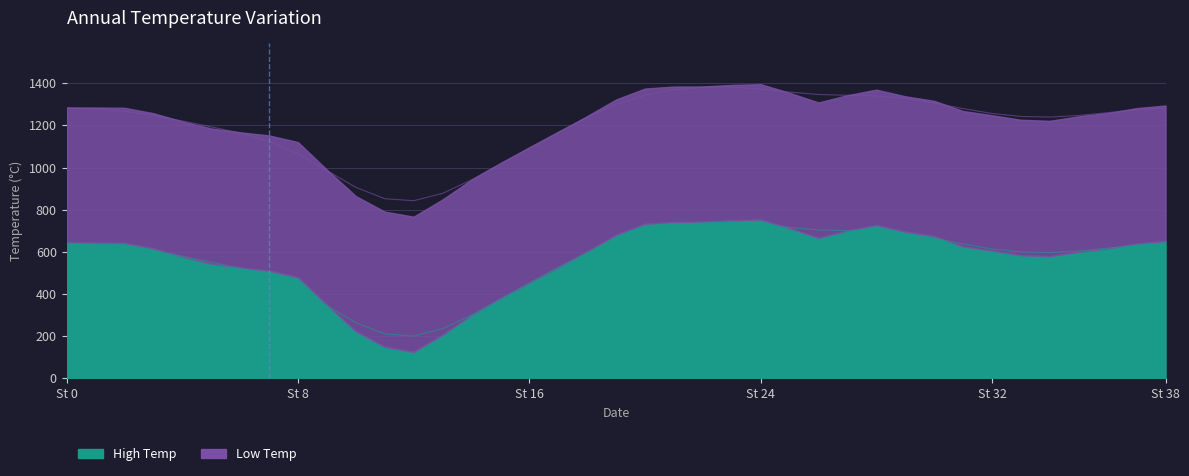

Rank the categories by value from highest to lowest.

23, 22, 24, 21, 25, 26, 20, 27, 28, 29, 30, 19, 0, 38, 31, 1, 37, 2, 36, 32, 3, 35, 33, 34, 18, 4, 5, 17, 6, 7, 16, 8, 15, 9, 14, 10, 13, 11, 12